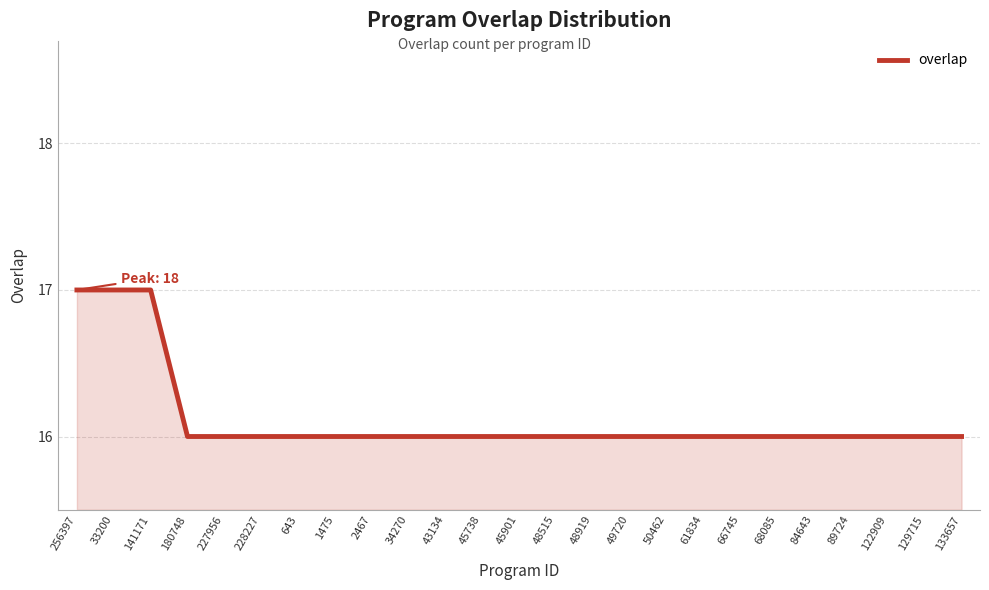

How many lines are shown in the chart?

1